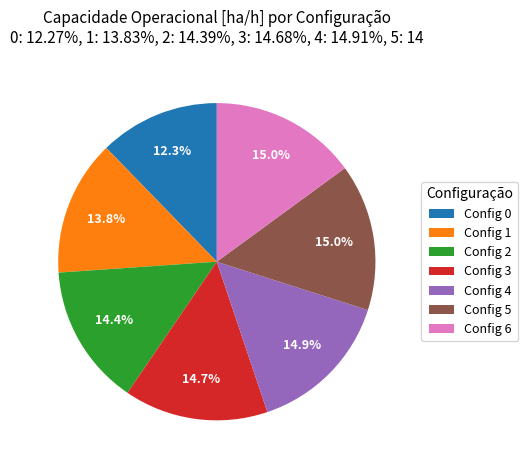

Which category has the smallest portion of the pie?

Config 0